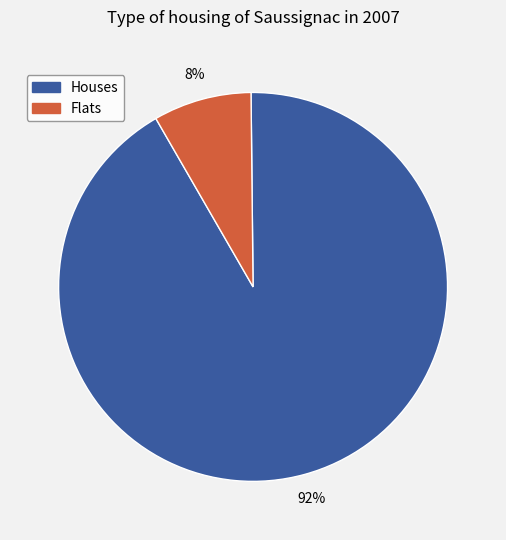

What percentage is the Houses slice, to the nearest percent?

92%